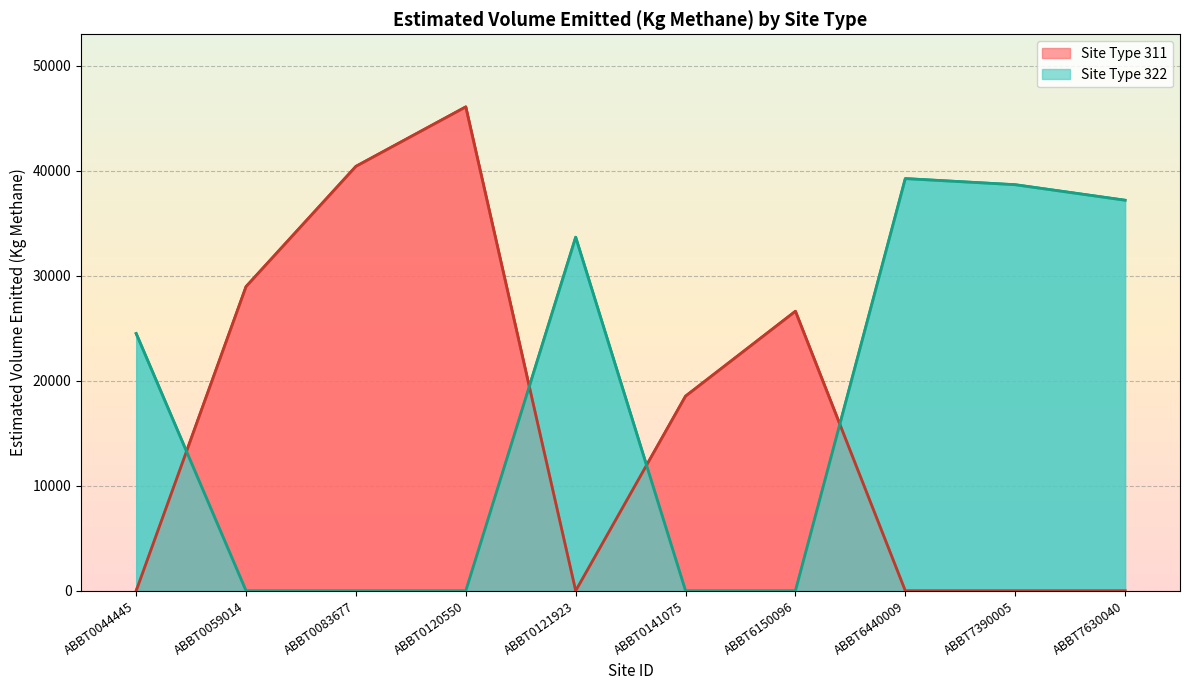

True or false: Site 311 and Site 322 intersect in this chart.

True